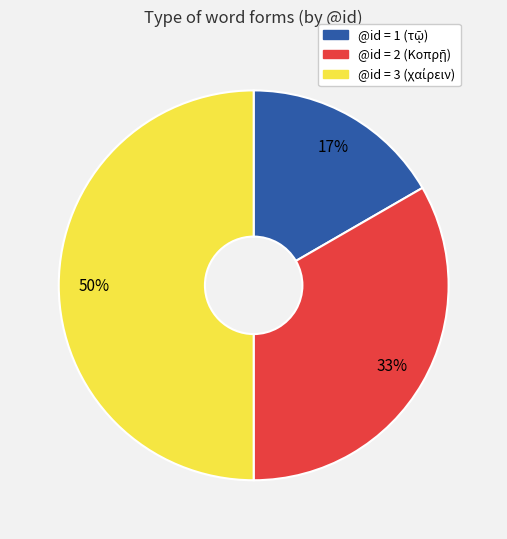

To the nearest percent, what is the average slice percentage?

33%